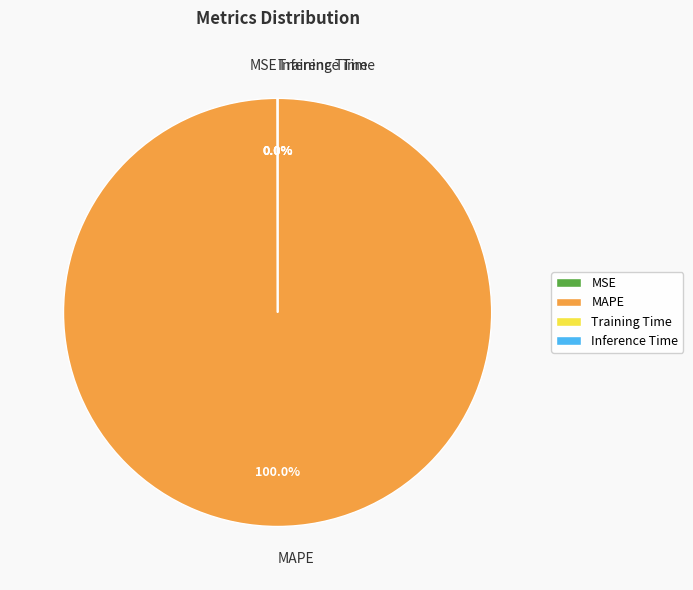

Is there any slice that represents more than half of the pie?

Yes